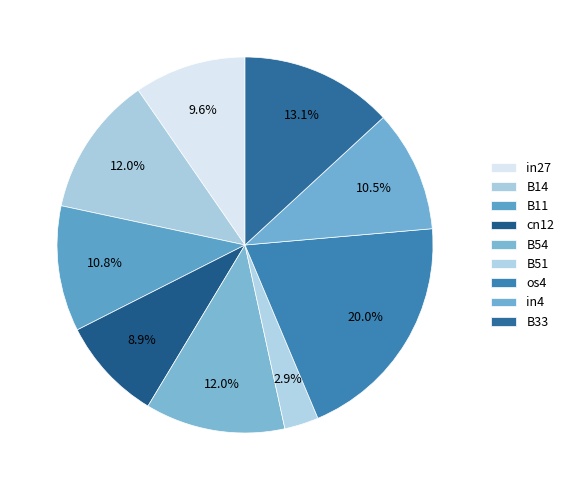

Count the number of slices in the pie.

9